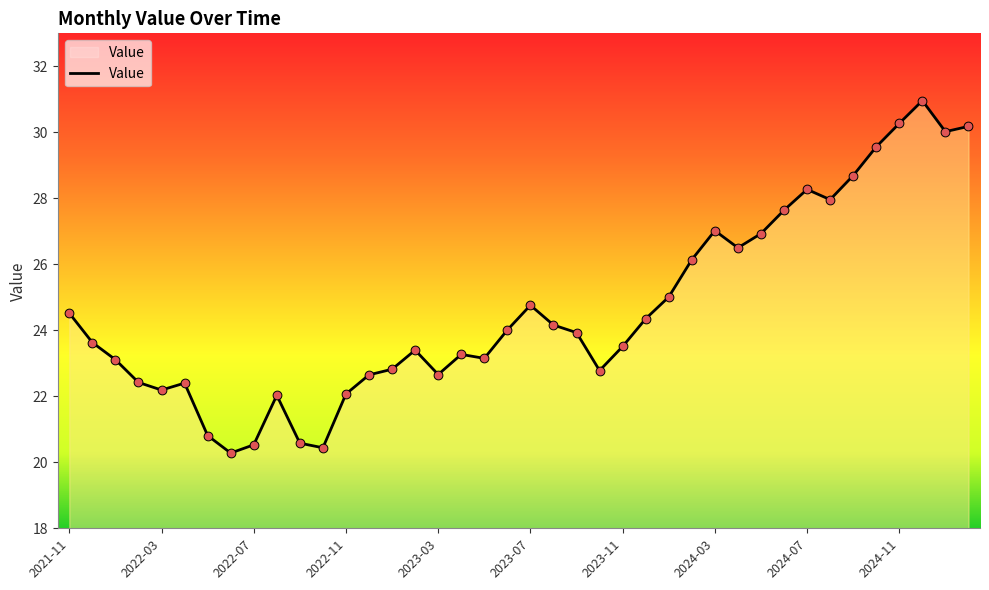

What is the maximum value shown in the chart?

31.0